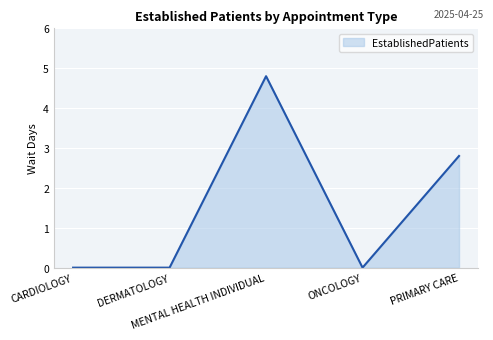

True or false: the data has more than 0 interior local peaks.

True